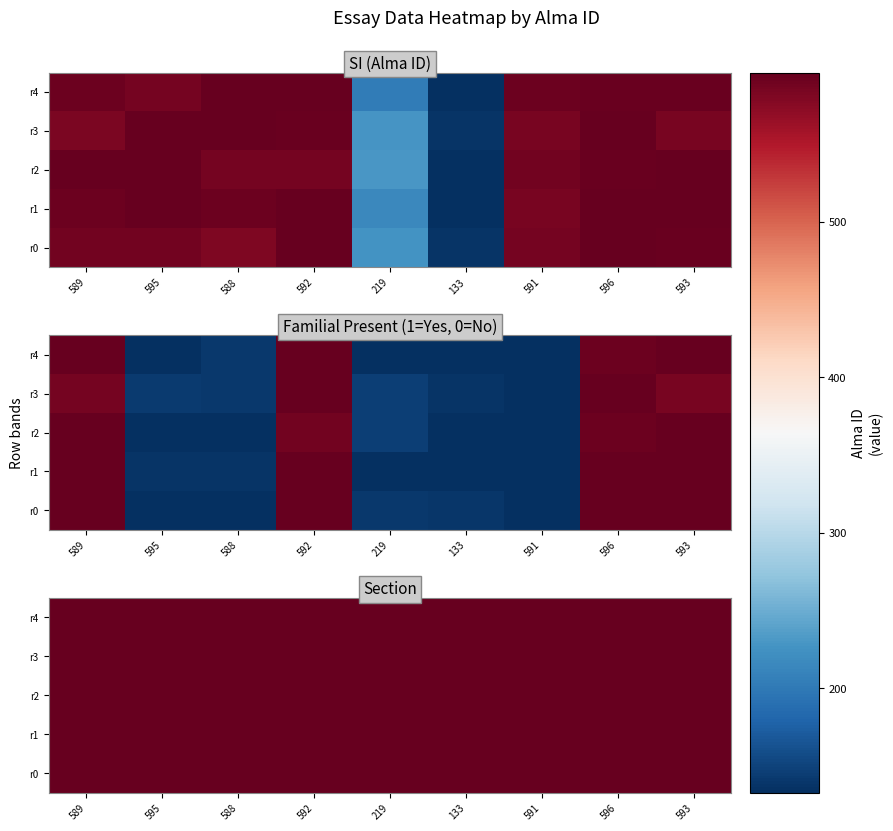

Between 592 and 593, which series saw the biggest shift?

SI